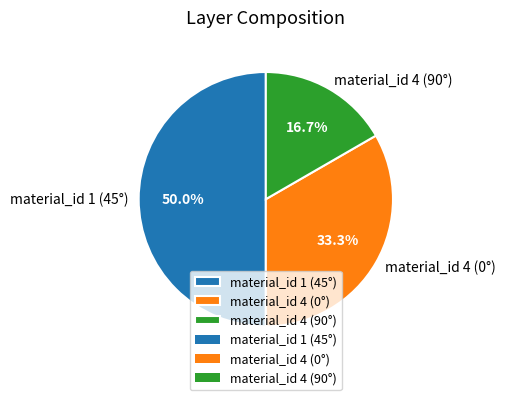

Does material_id 4 (90°) account for over 50% of the chart?

No